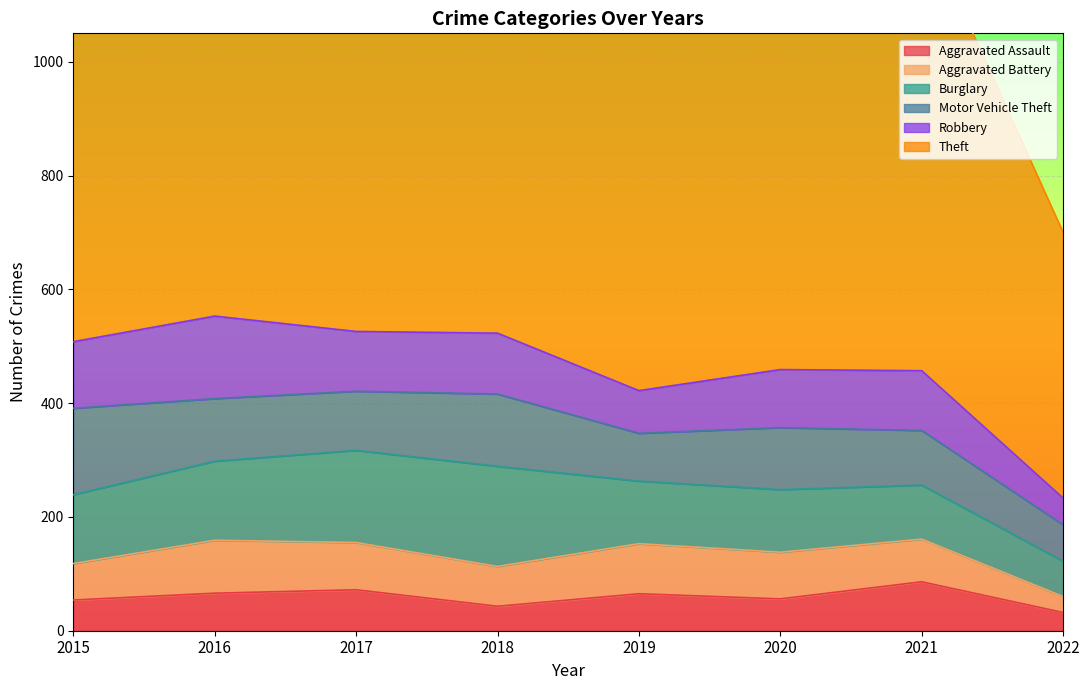

The value of Aggravated Assault at 2015 is 54. True or false?

True